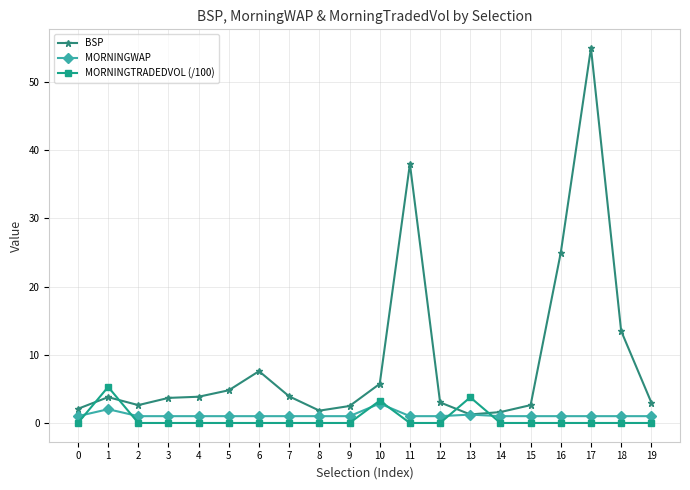

Which series has the largest total across all categories?

BSP